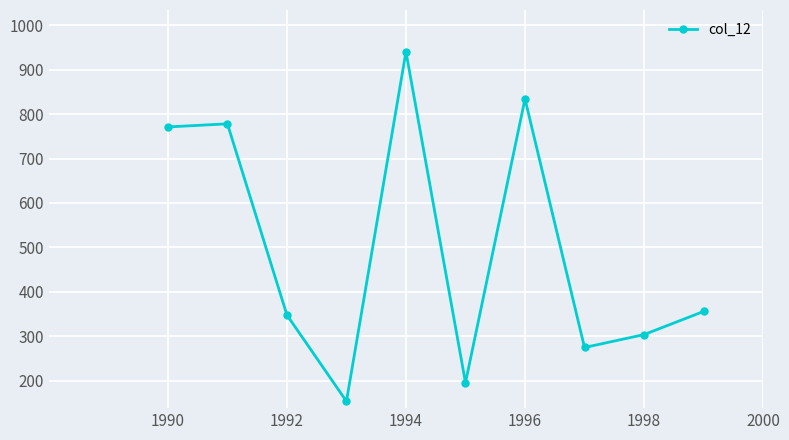

What is the smallest value displayed?

154